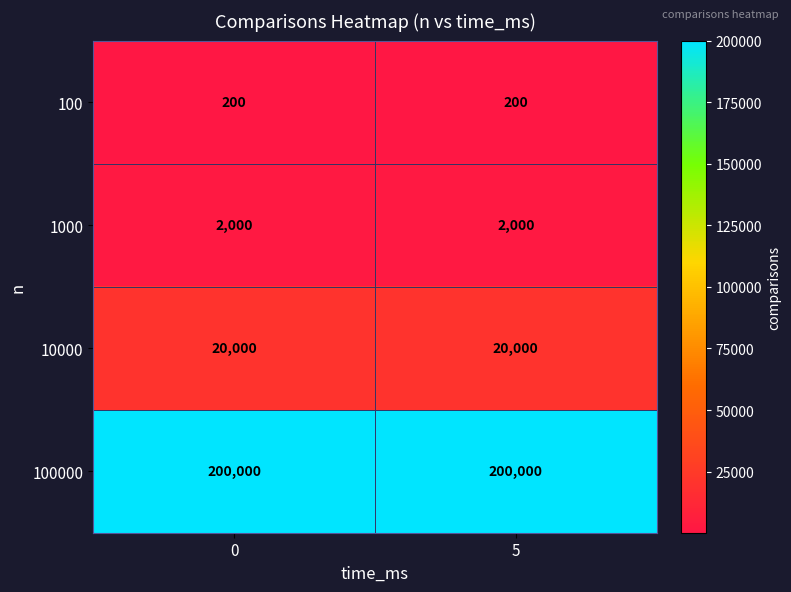

What is the difference between the highest and lowest values at 0?

199800